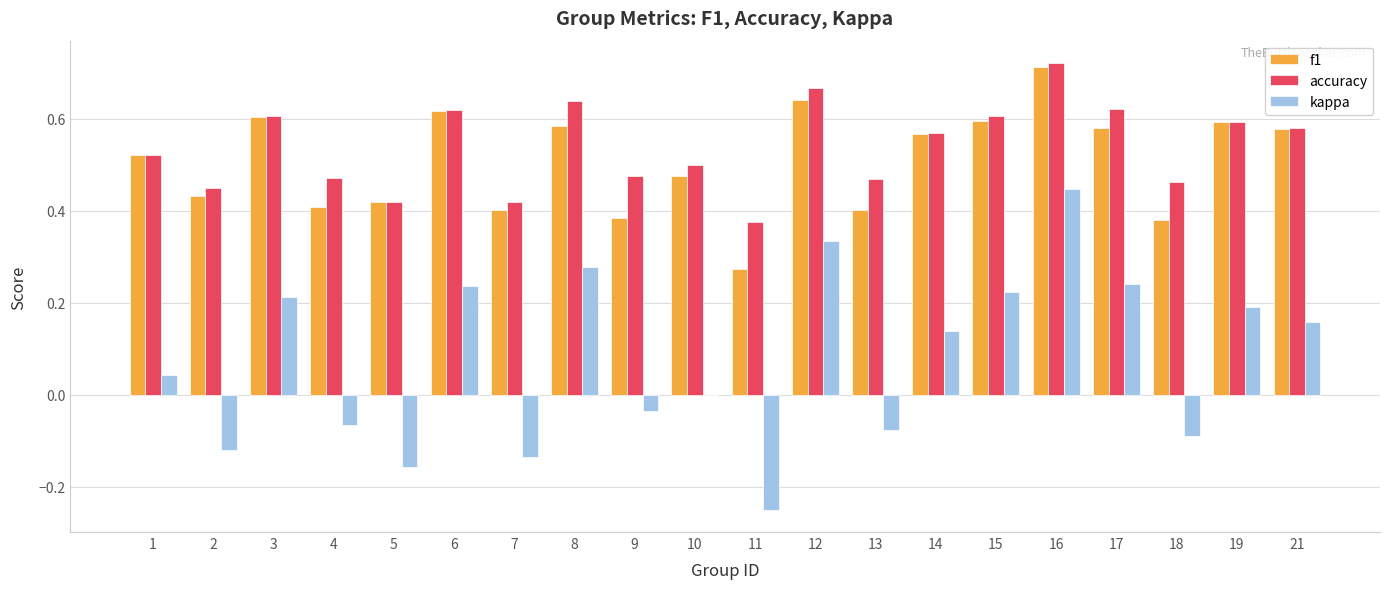

At which category does the chart reach its peak across all series?

16